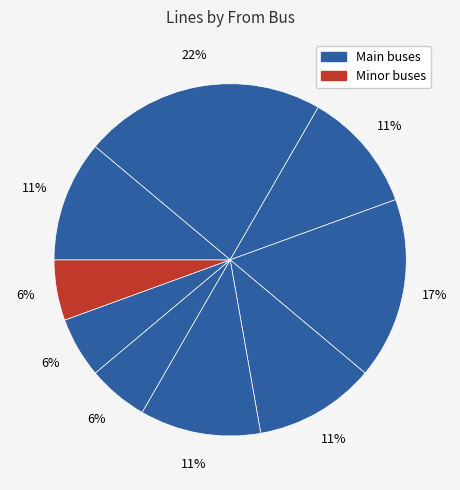

How many slices are in this pie chart?

9